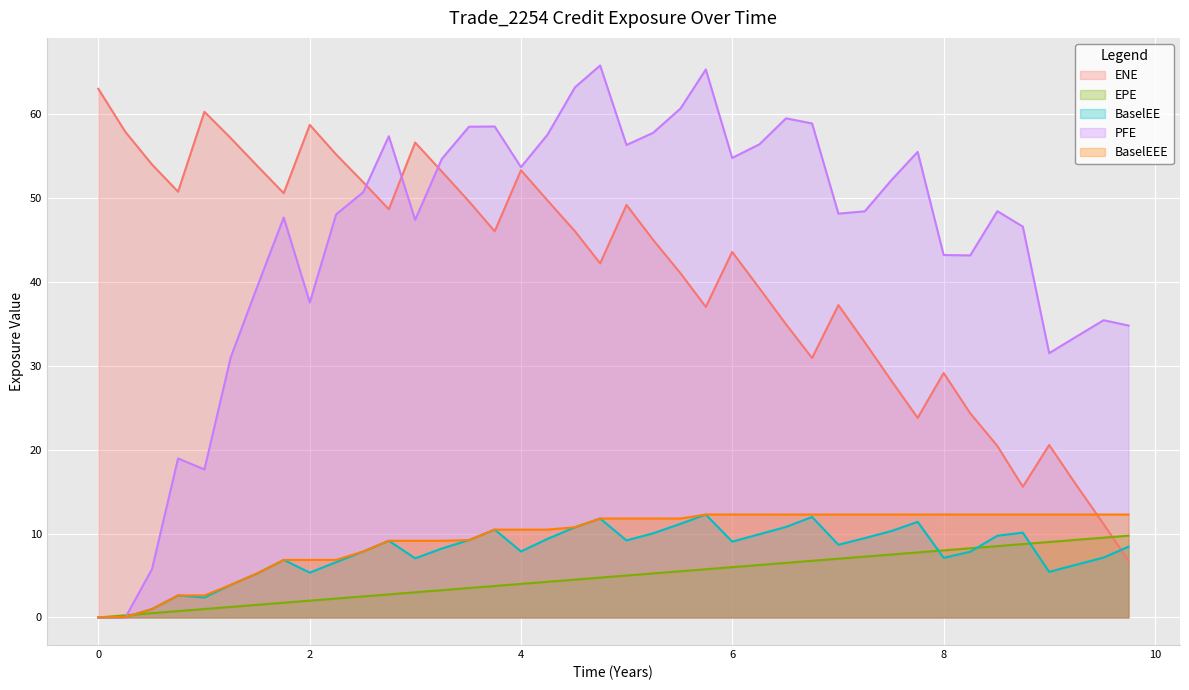

What are all the series names shown in the legend?

ENE, EPE, BaselEE, PFE, BaselEEE